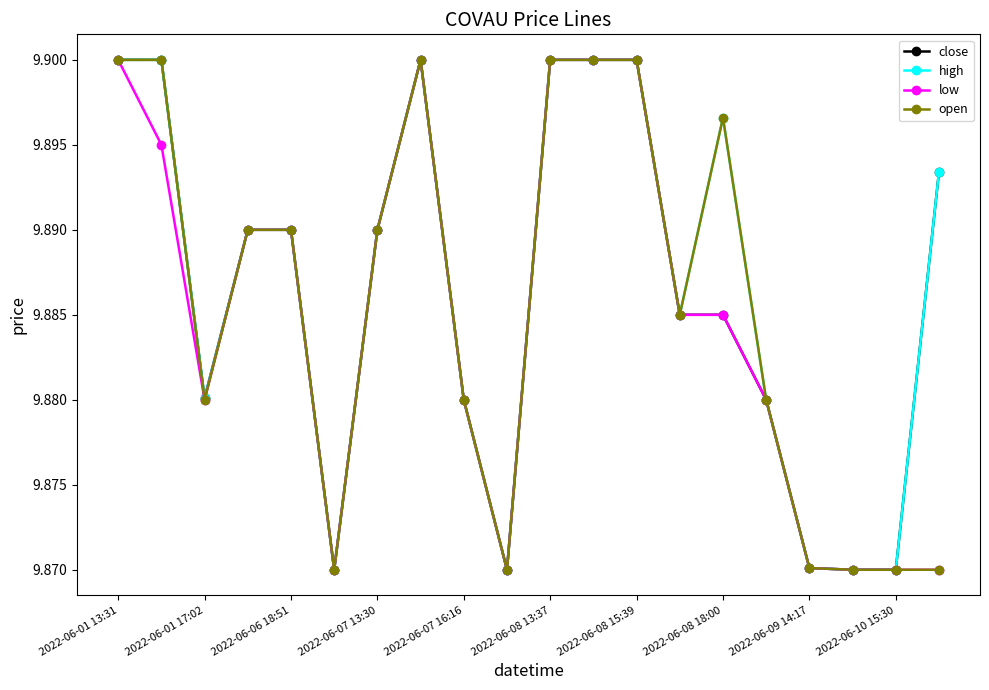

Count the low values in the range 9 to 10.

20